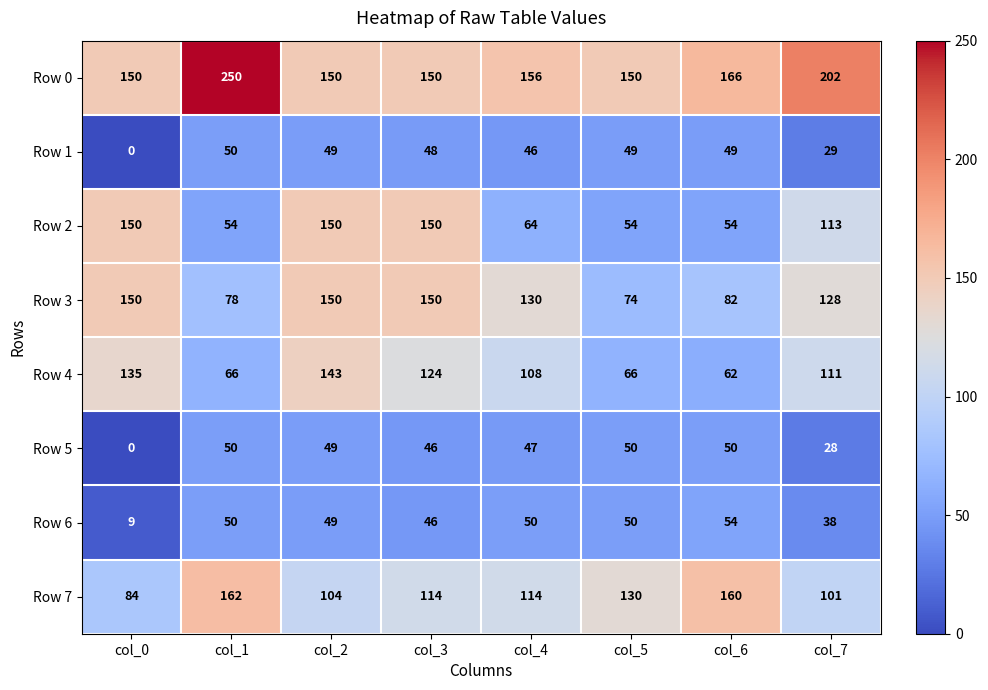

At how many categories does at least one series exceed 99?

8